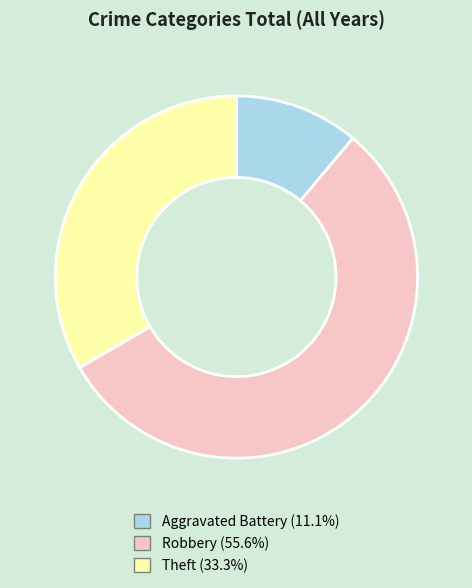

Is there any slice that represents more than half of the pie?

Yes